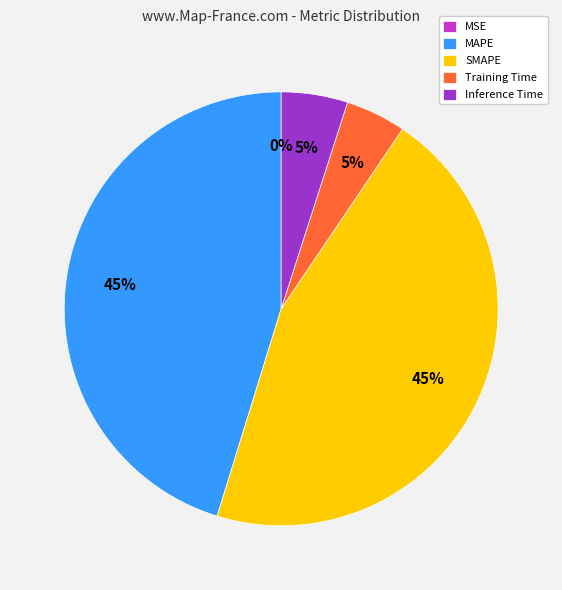

The Inference Time slice represents 19% of the pie. True or false?

False